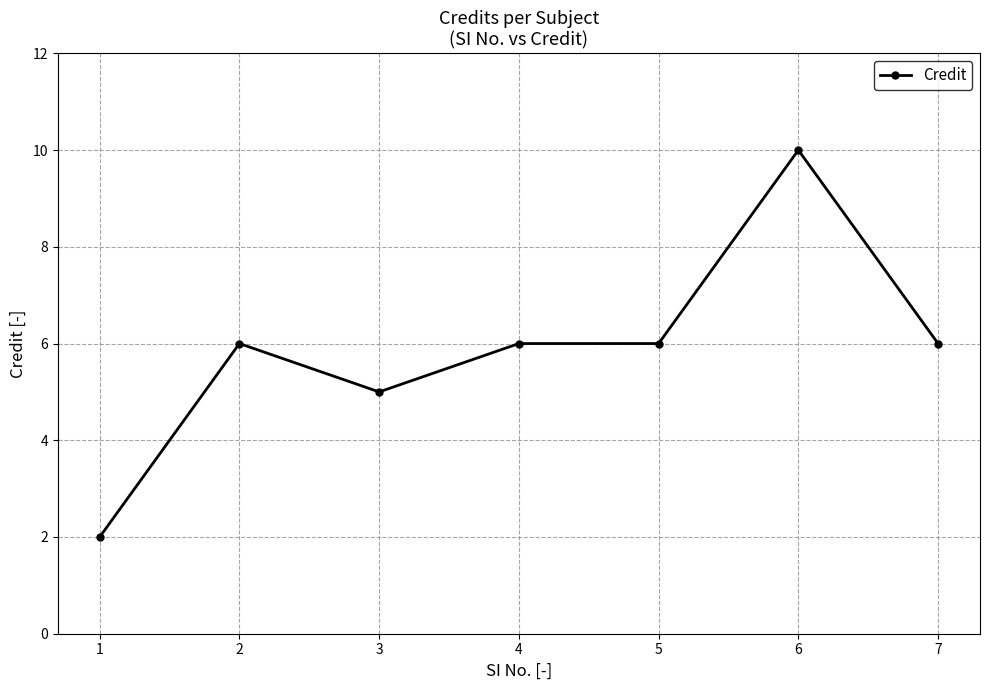

Is it true that the value at 6 is 15?

False